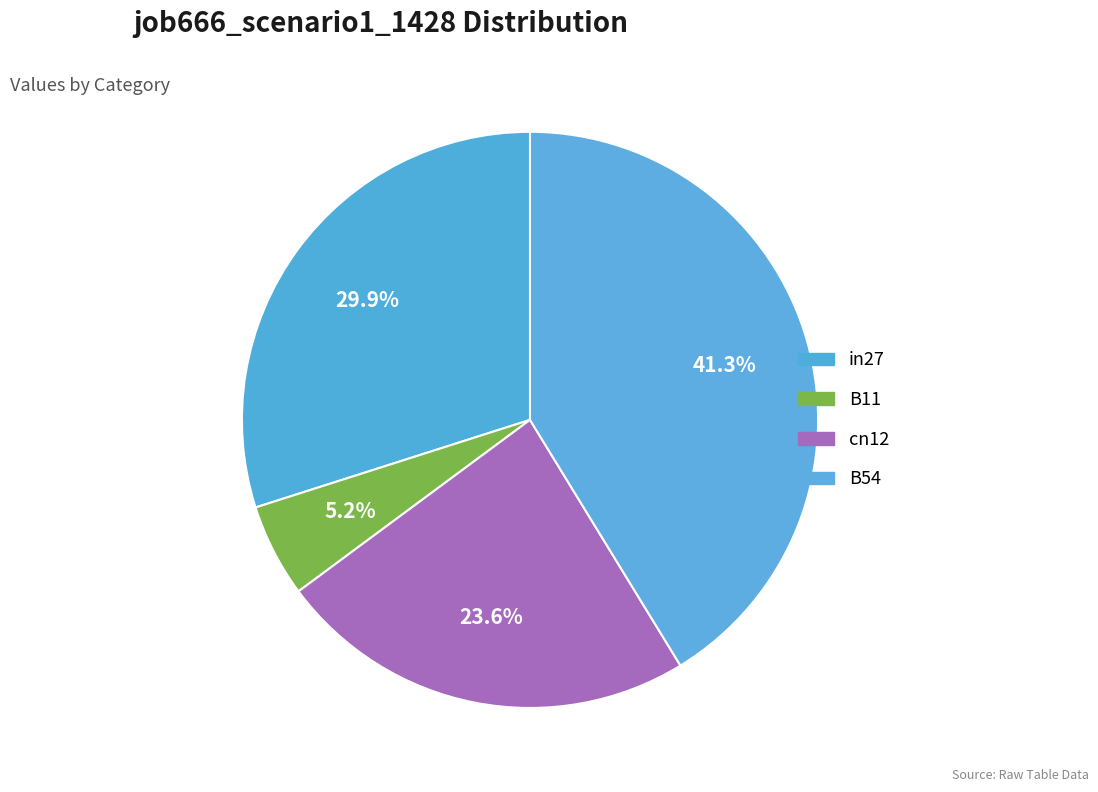

Is it true that B54 is 41% of the pie?

True